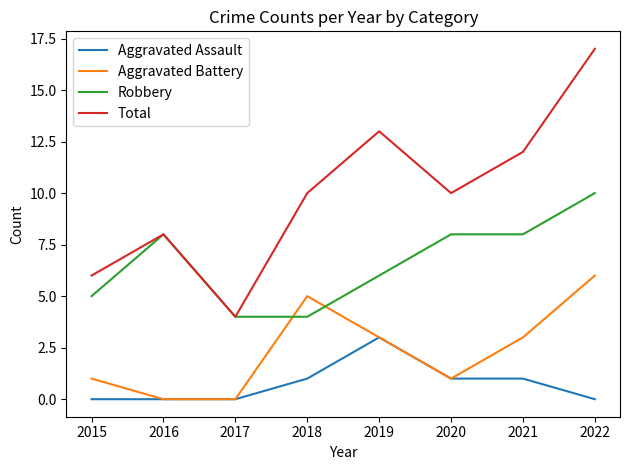

What are all the series names shown in the legend?

Aggravated Assault, Aggravated Battery, Robbery, Total